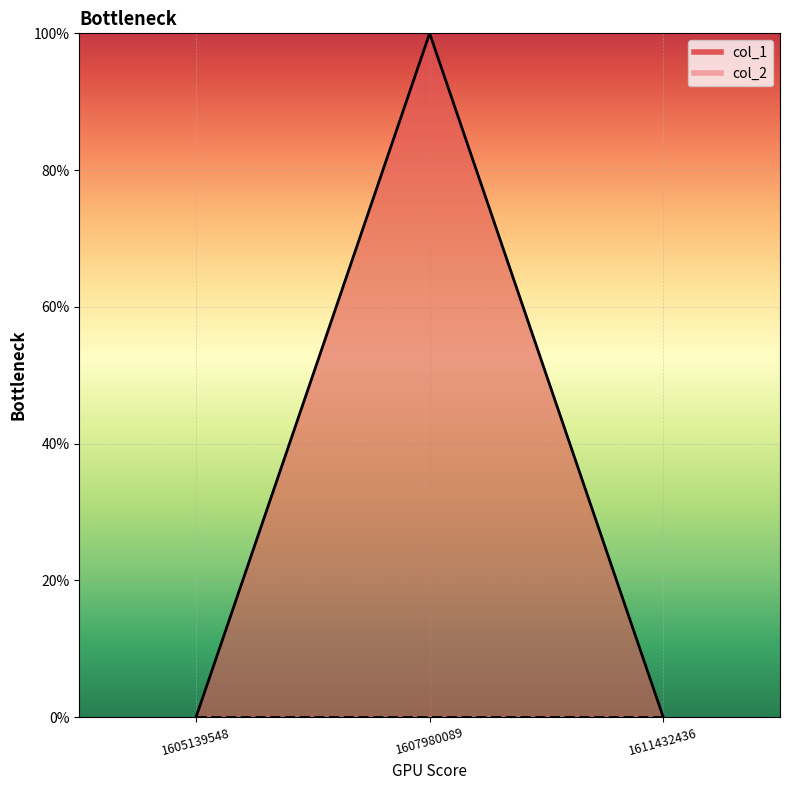

List the labels in order of value, largest first.

1607980089, 1605139548, 1611432436